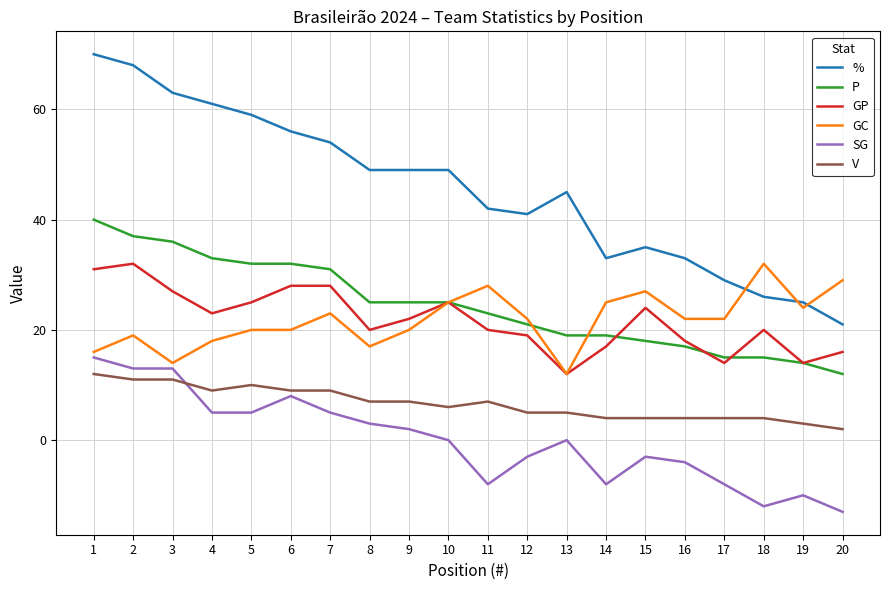

Reading left to right, extract all data points from this chart.

%: 70	68	63	61	59	56	54	49	49	49	42	41	45	33	35	33	29	26	25	21
P: 40	37	36	33	32	32	31	25	25	25	23	21	19	19	18	17	15	15	14	12
GP: 31	32	27	23	25	28	28	20	22	25	20	19	12	17	24	18	14	20	14	16
GC: 16	19	14	18	20	20	23	17	20	25	28	22	12	25	27	22	22	32	24	29
SG: 15	13	13	5	5	8	5	3	2	0	-8	-3	0	-8	-3	-4	-8	-12	-10	-13
V: 12	11	11	9	10	9	9	7	7	6	7	5	5	4	4	4	4	4	3	2